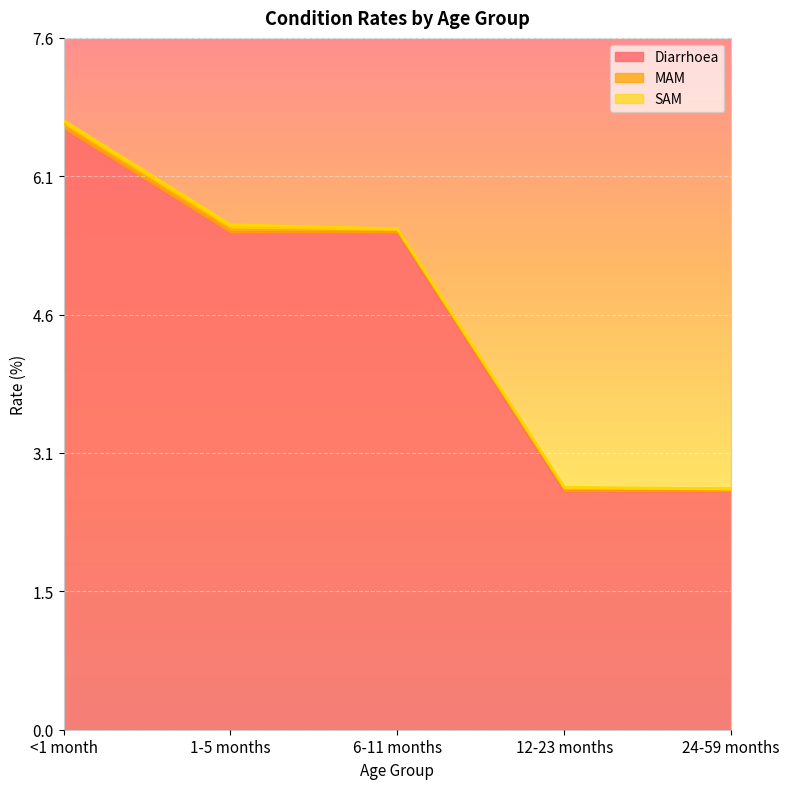

How many categories are shown in the chart?

5